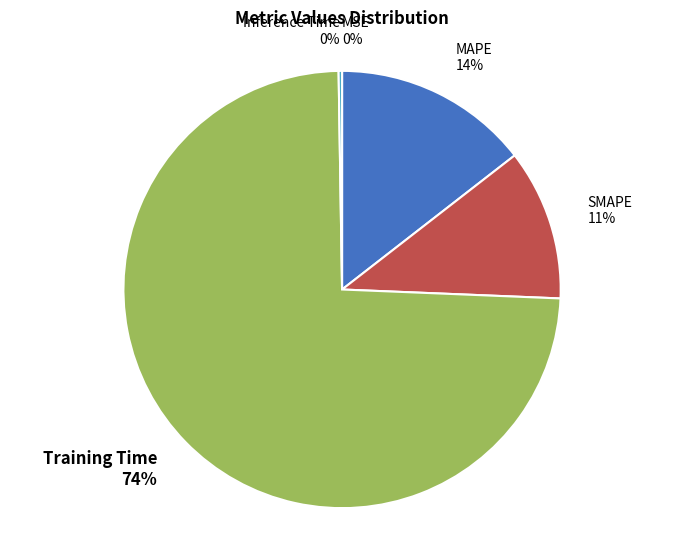

True or false: MAPE 14% accounts for 14% of the total.

True